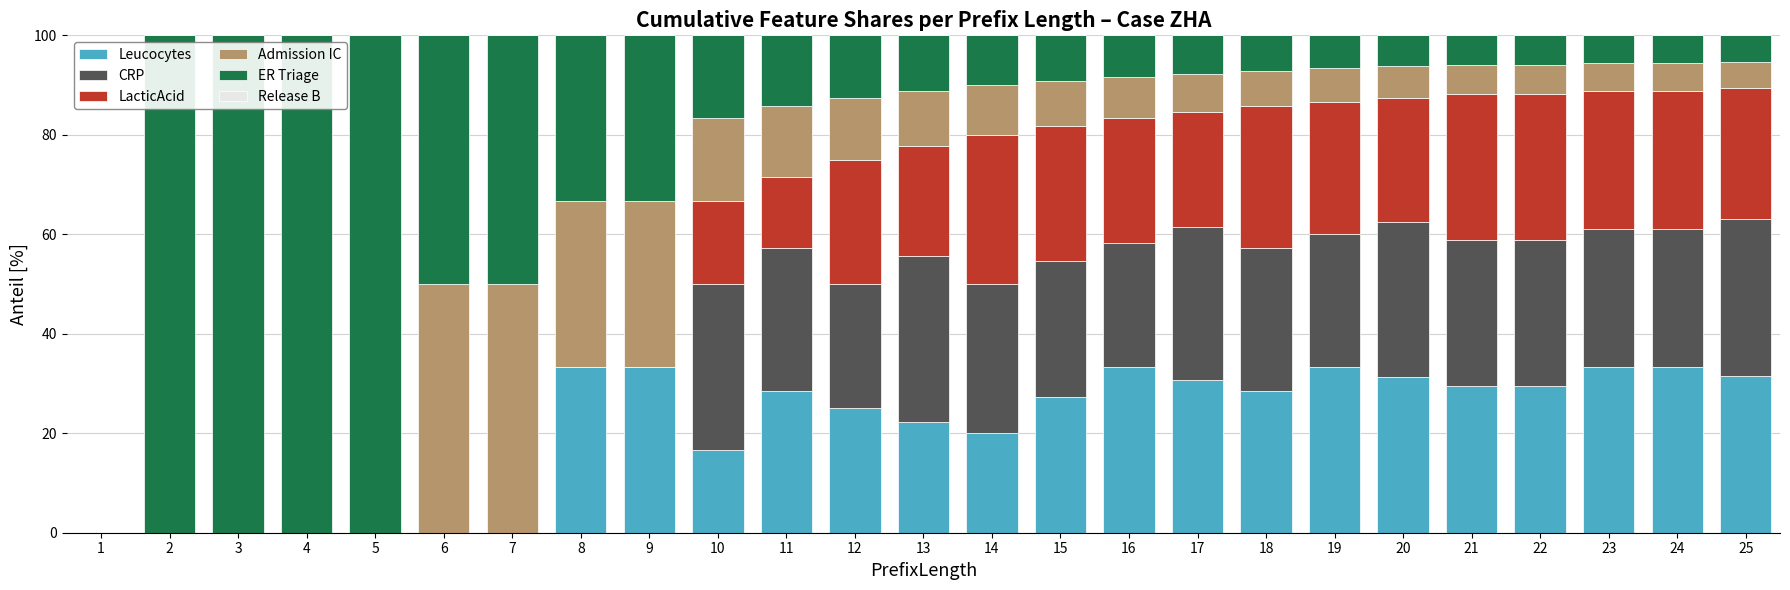

What is the maximum value for Leucocytes?

33.3